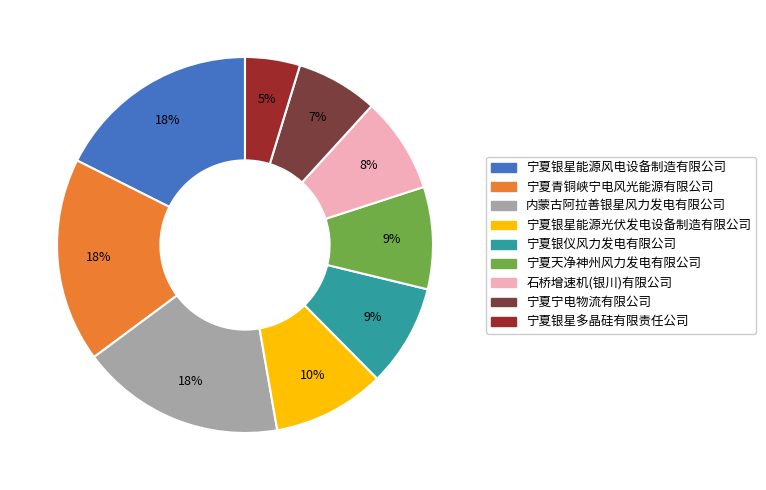

True or false: 宁夏宁电物流有限公司 accounts for 1% of the total.

False